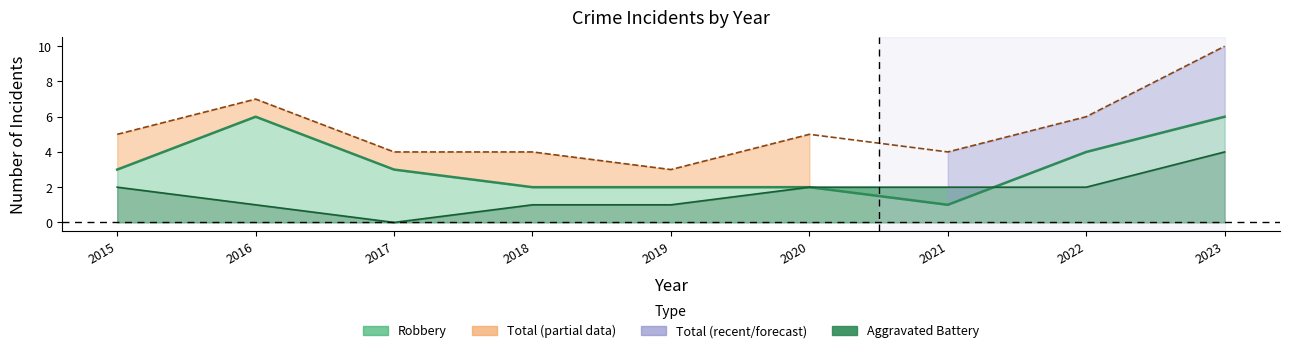

After their last crossing, which series has the higher values: Aggravated Battery line or Robbery line?

Robbery line